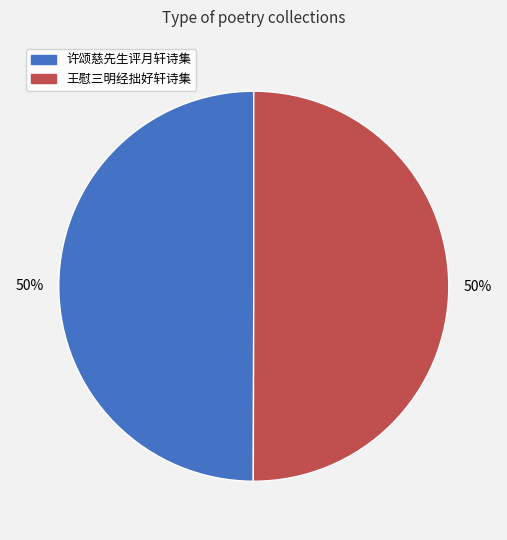

To the nearest percent, what is the combined percentage of 王慰三明经拙好轩诗集 and 许颂慈先生评月轩诗集?

100%